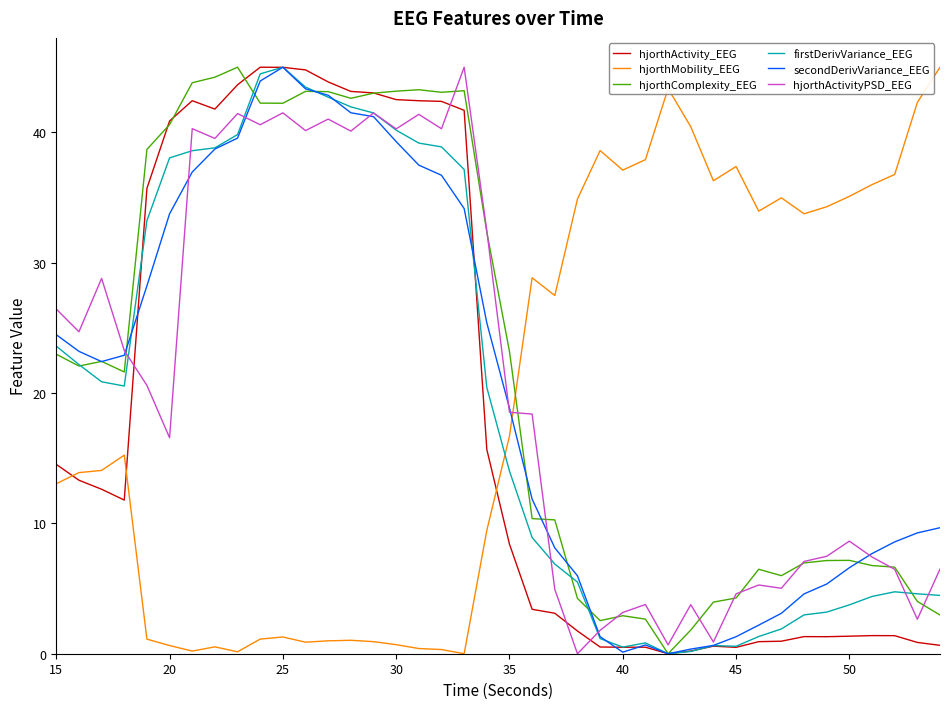

Which series ends up on top after the final intersection of hjorthMobility_EEG and secondDerivVariance_EEG?

hjorthMobility_EEG